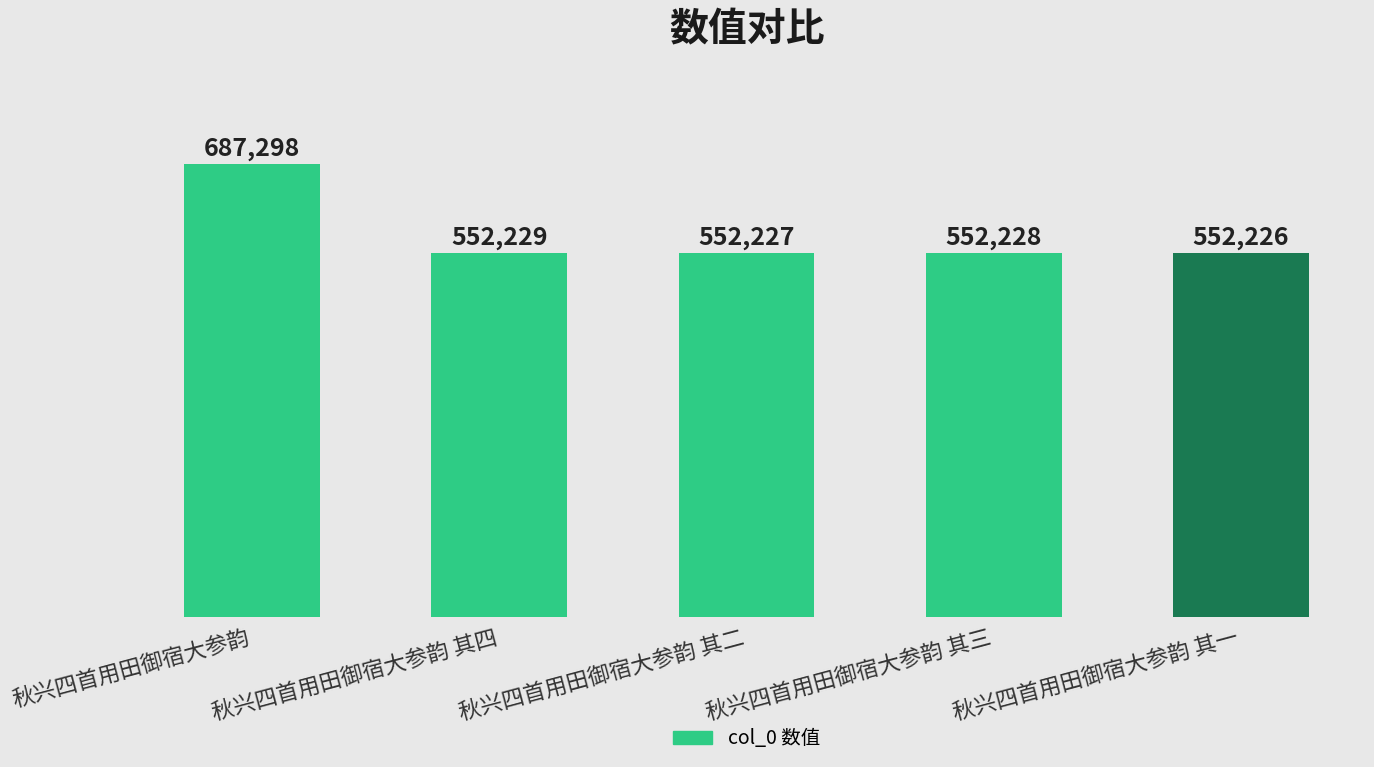

What is the sum of all values?

2896208